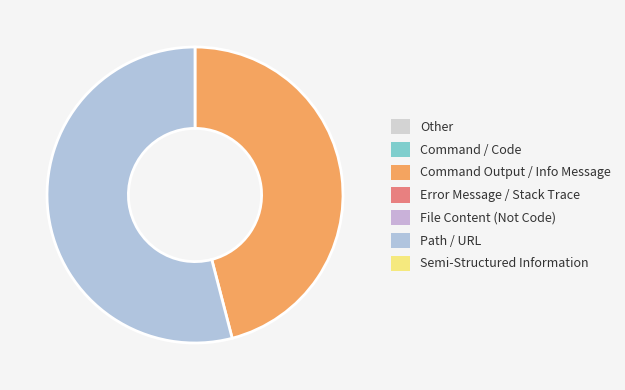

Does any single category account for the majority?

Yes